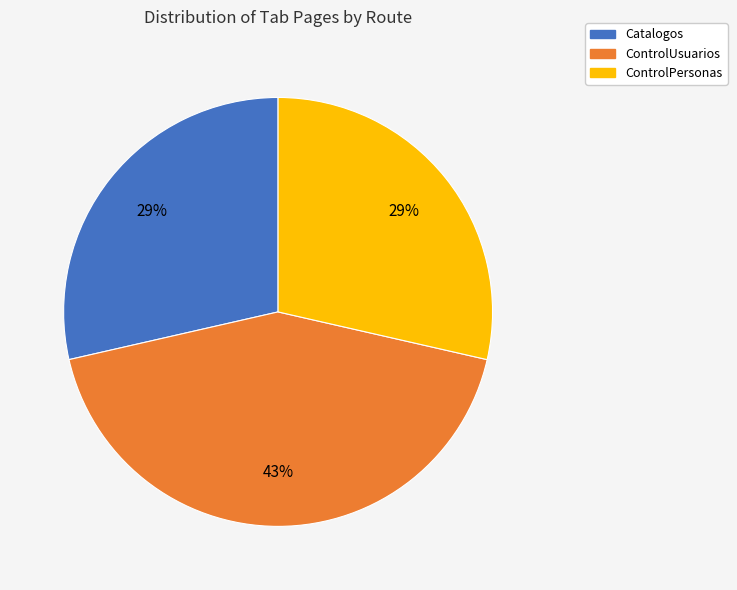

To the nearest percent, what is the difference between the largest and smallest slice percentages?

14%